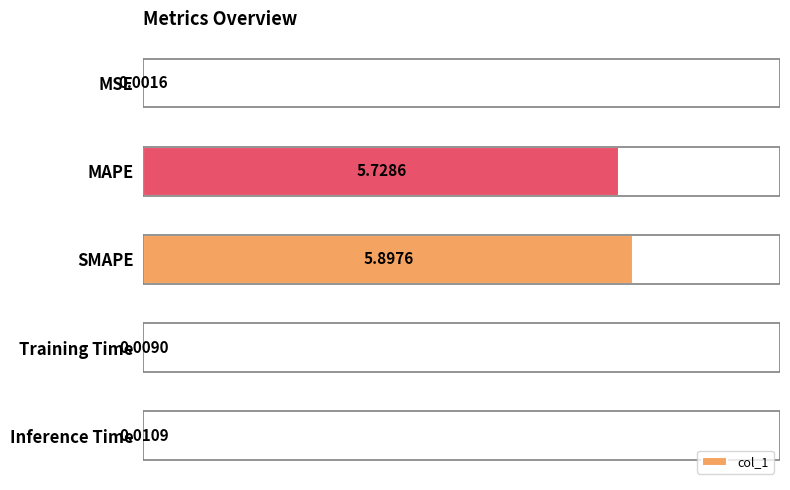

What is the sum of the values at MSE and SMAPE?

5.9